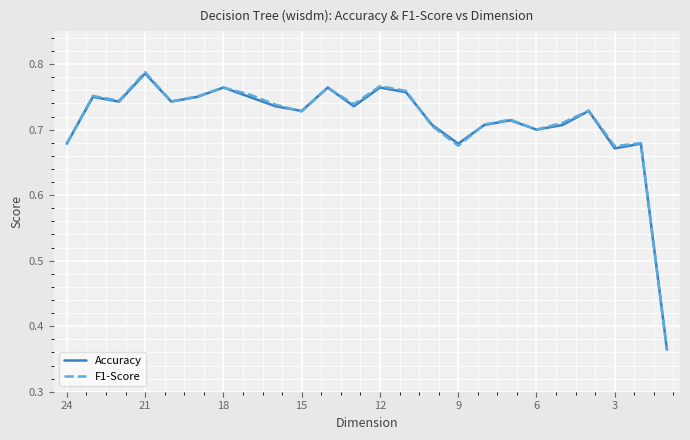

How many F1-Score values are between 0 and 1?

24